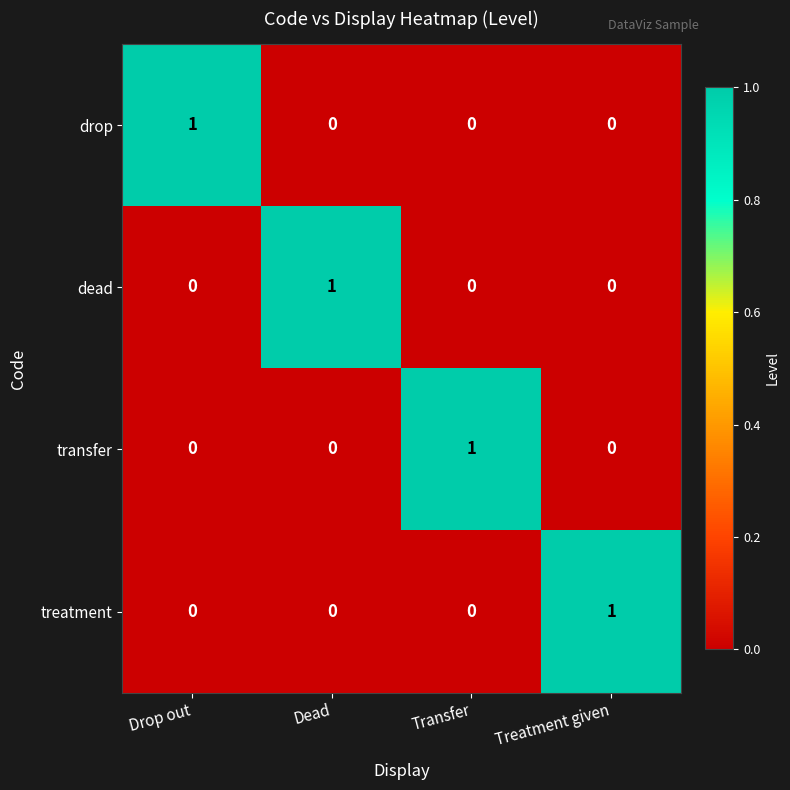

The value of drop at Drop out is 2. True or false?

False